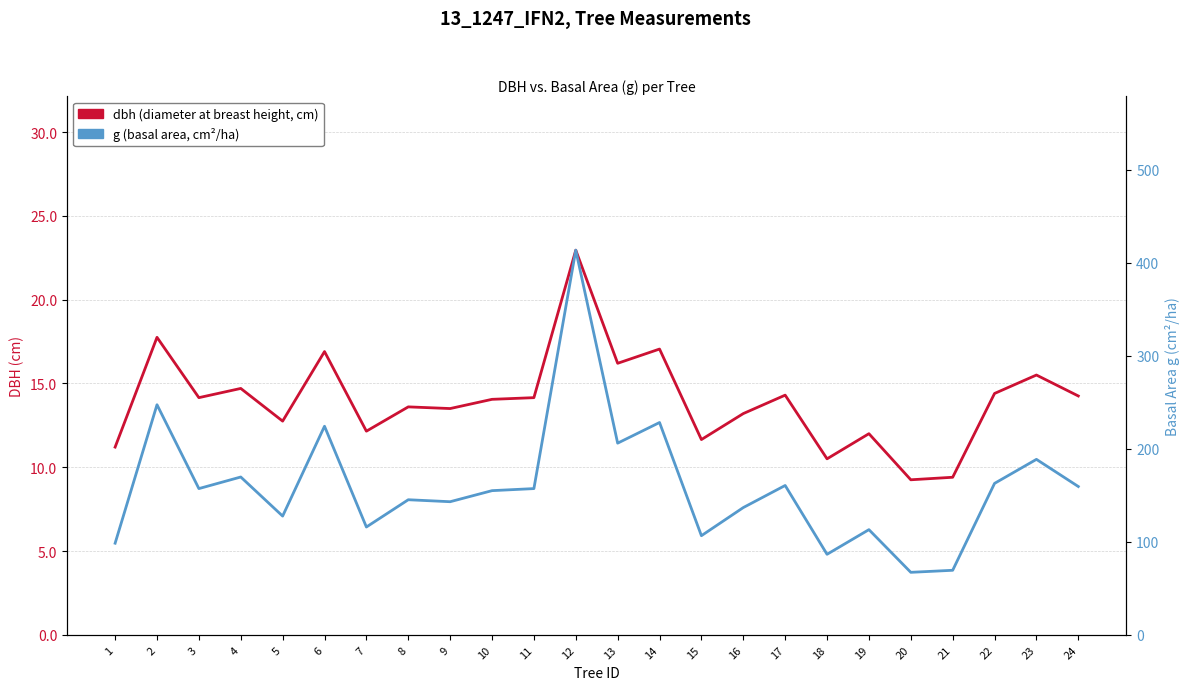

How many data points in g (basal area) are above 157?

12